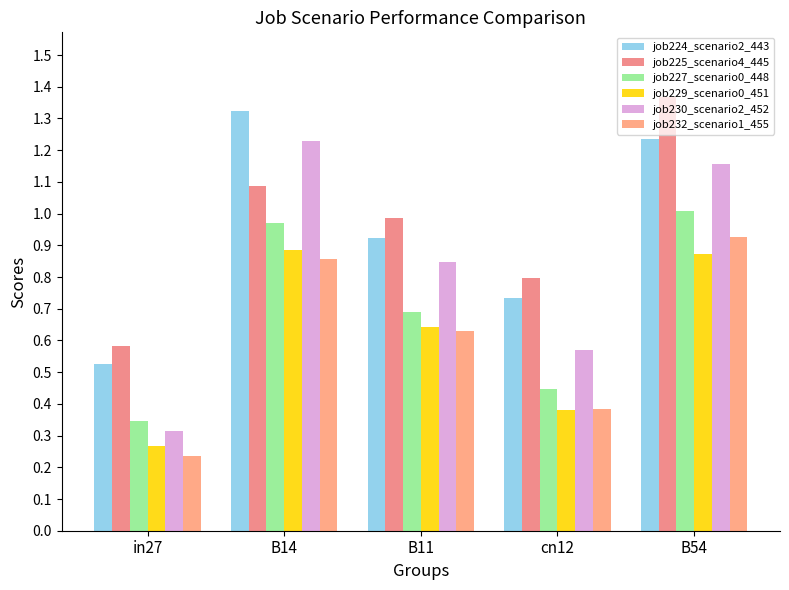

At which category is the sum across all series the highest?

B54